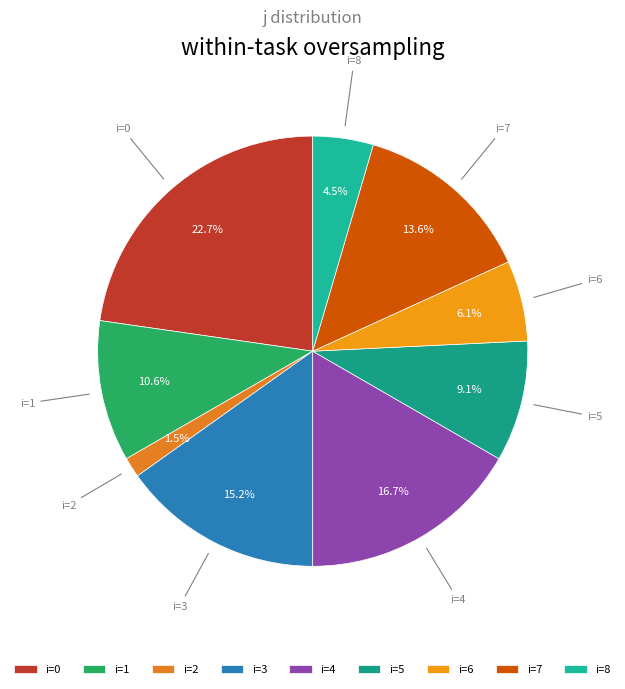

Count the number of slices in the pie.

9